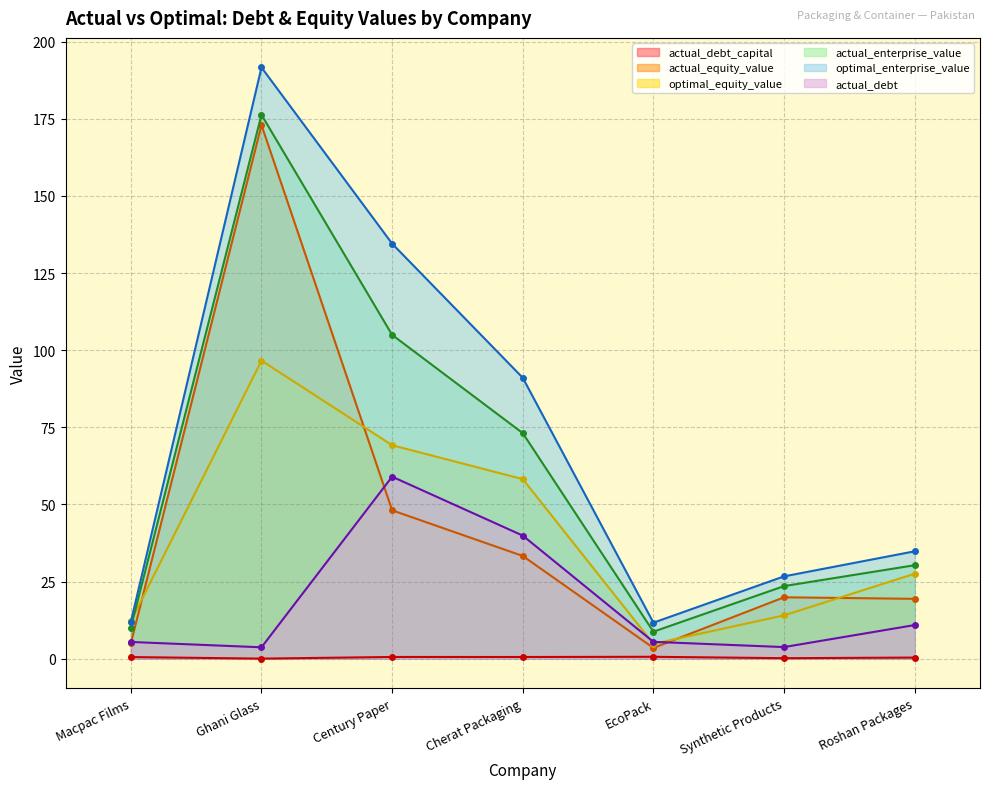

What is the spread (max minus min) of values at Macpac Films?

11.6